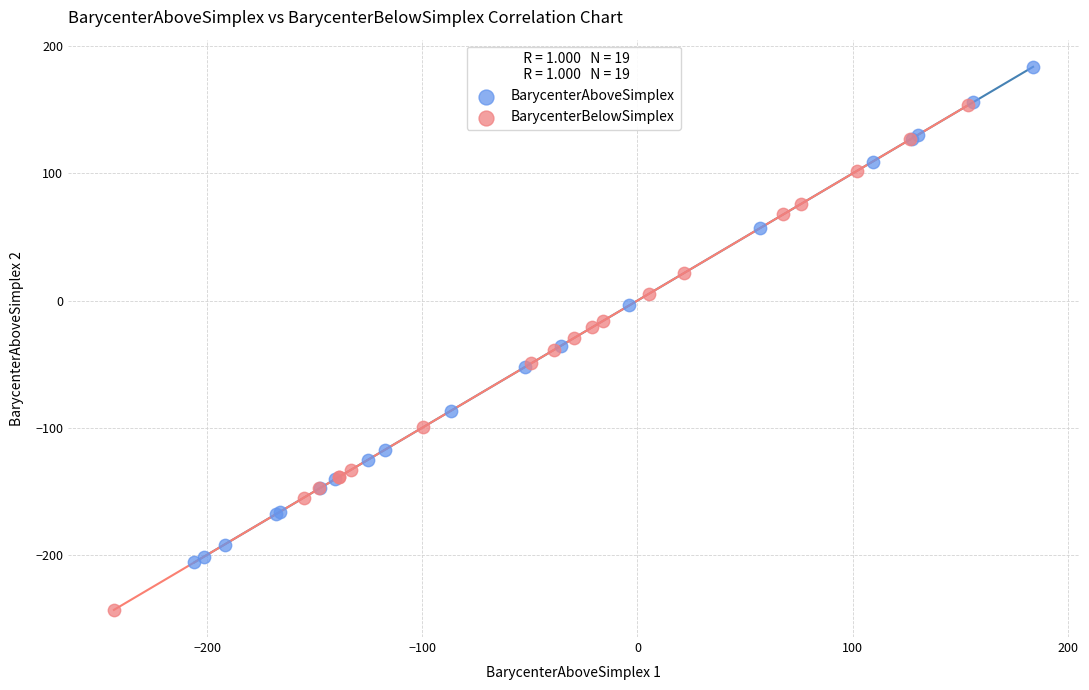

Which series contains the highest Y value?

BarycenterAboveSimplex